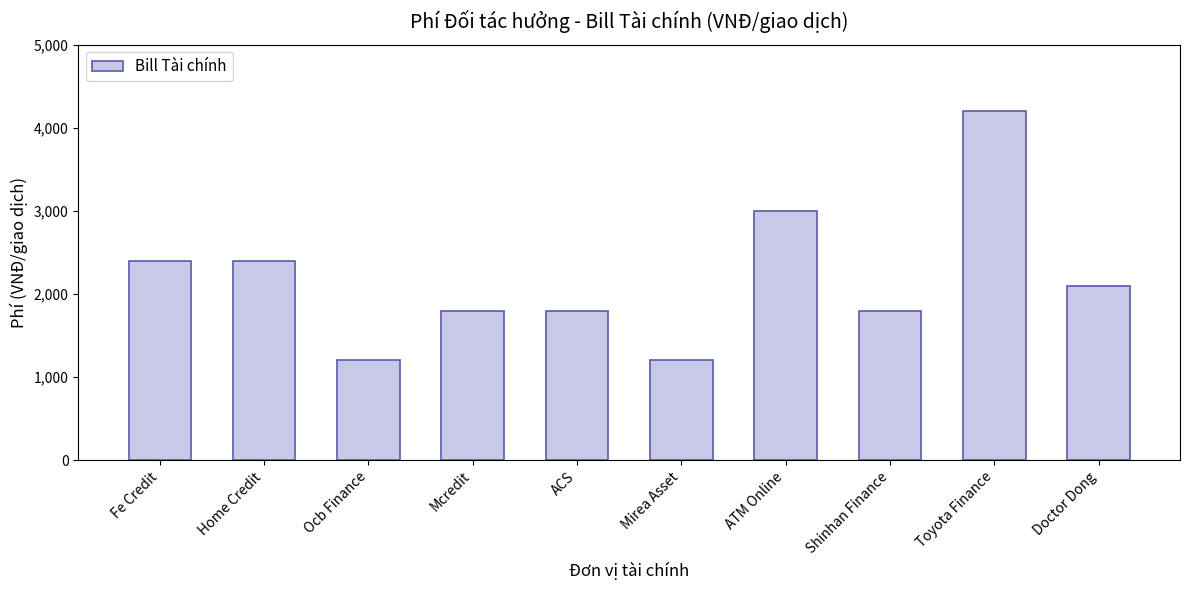

Between Fe Credit and Mirea Asset, which is larger?

Fe Credit